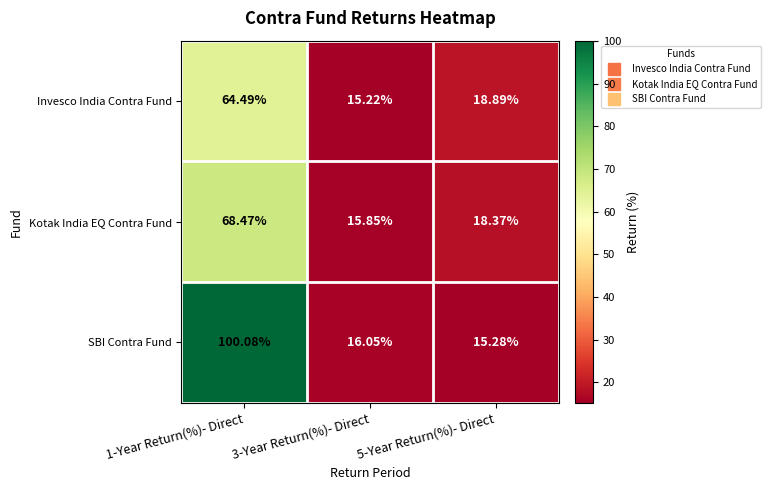

At which category is the sum across all series the highest?

1-Year Return(%)- Direct